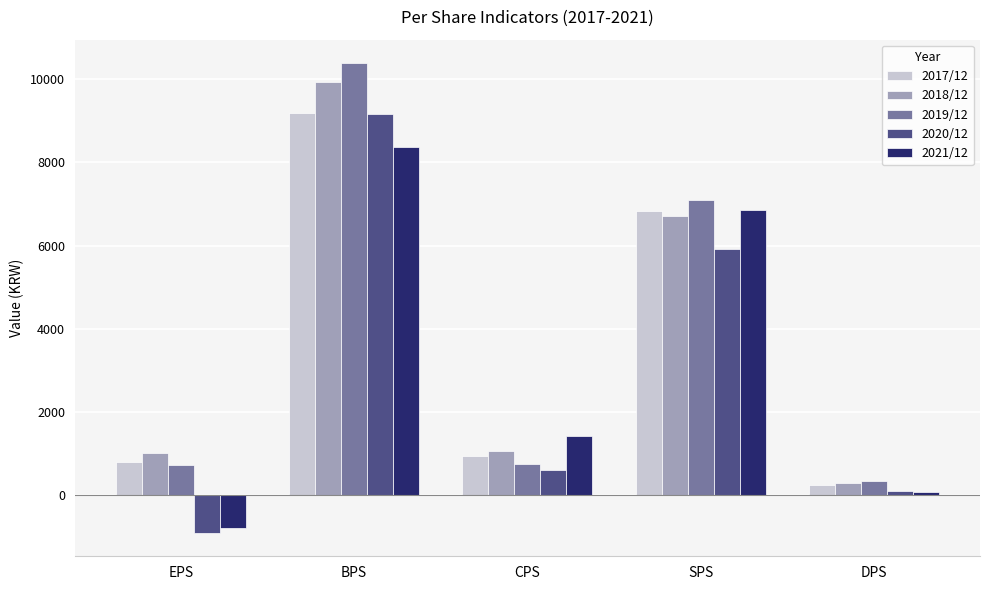

At which label is 2021/12 closest to 3789?

CPS